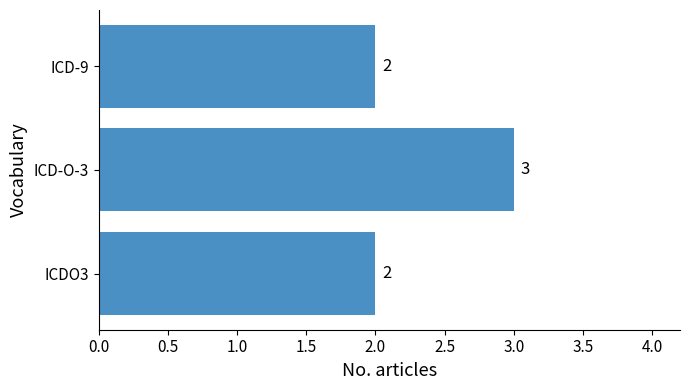

At which category does the chart reach its peak across all series?

ICD-O-3